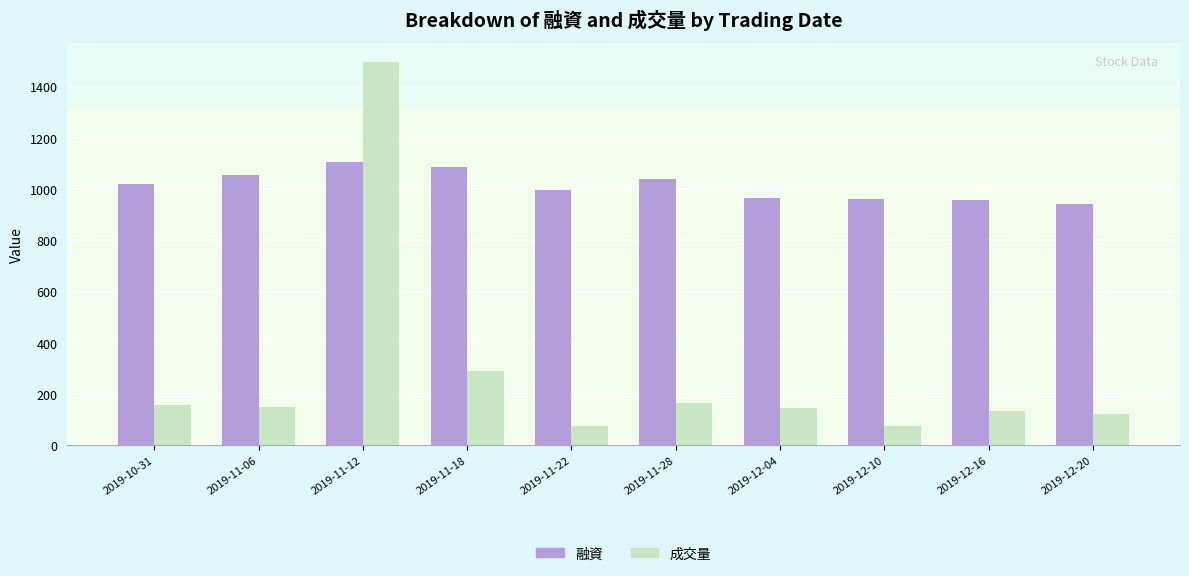

Is it true that 成交量 equals 71 at 2019-12-04?

False